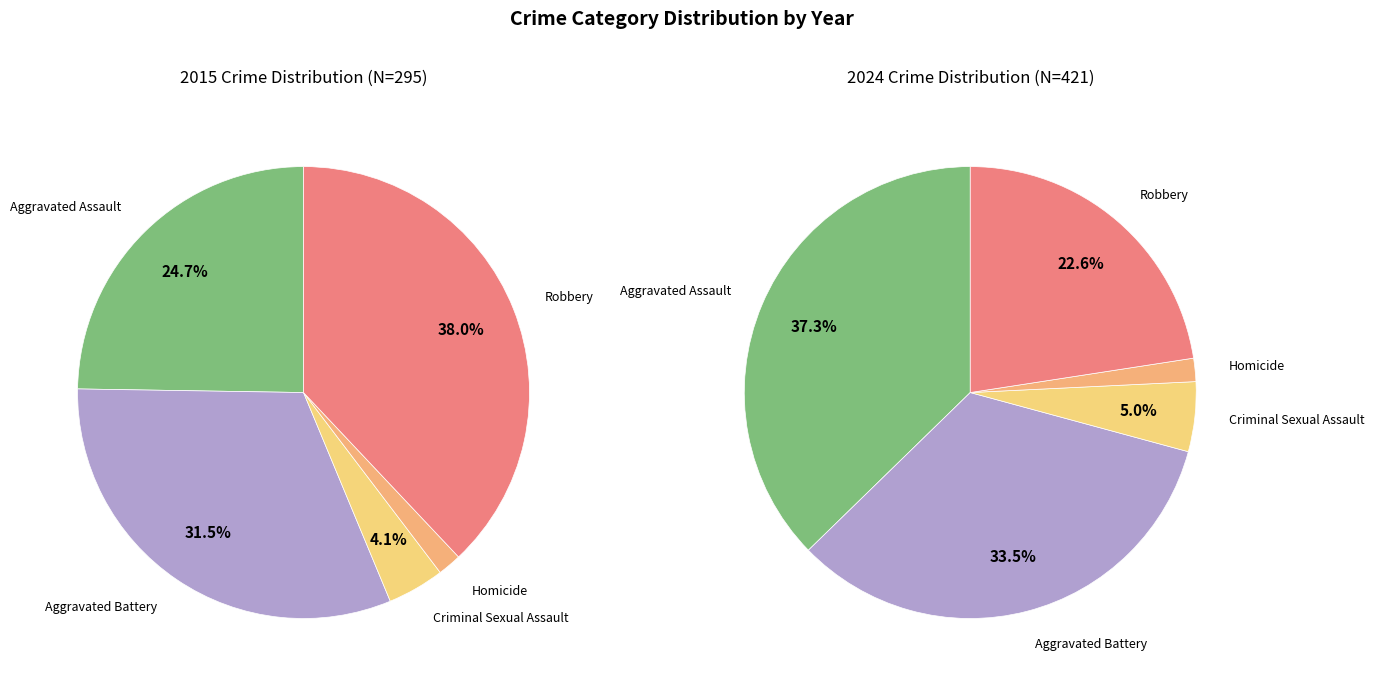

Count the number of slices in the pie.

5